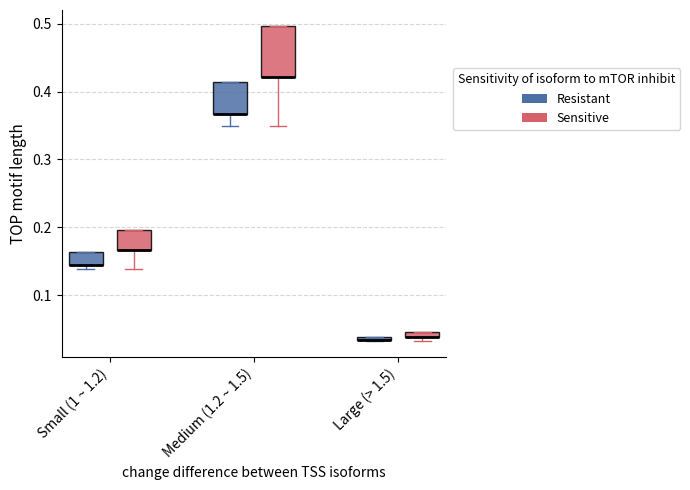

Where is the upper edge of the box for Medium (1.2 ~ 1.5) (Resistant) on the y-axis? The values are not printed on the chart, so give them approximately, as read against the axis.

0.41